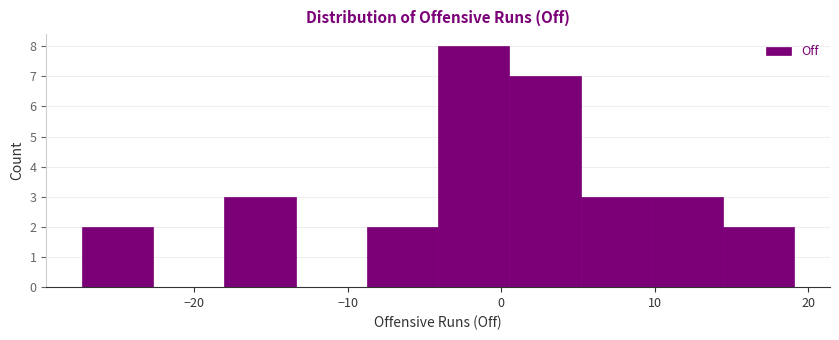

Over which range of the x-axis is the bar tallest?

-4 to 1